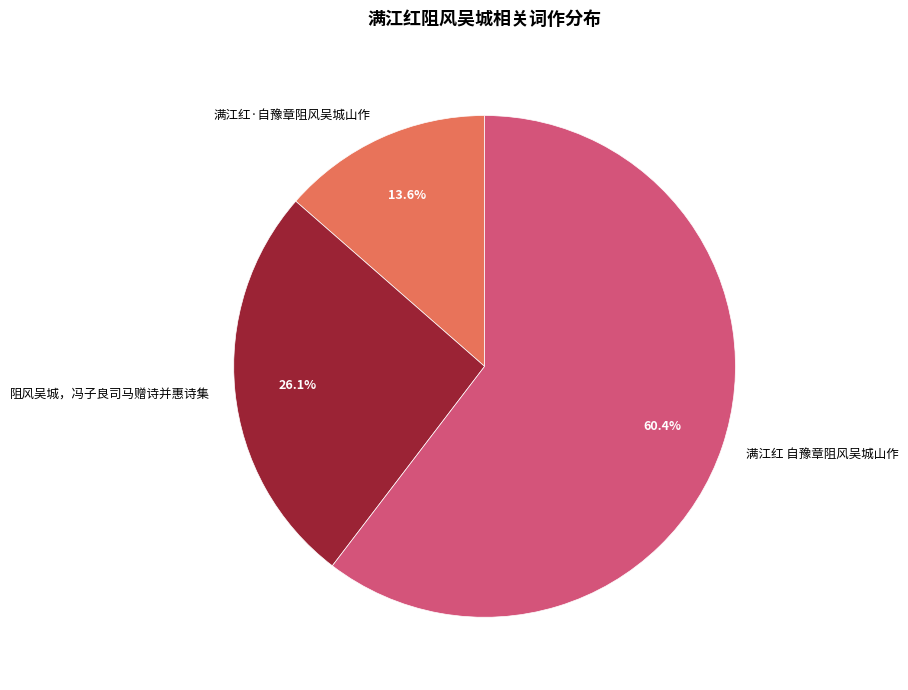

Is it true that 阻风吴城，冯子良司马赠诗并惠诗集 is 35% of the pie?

False